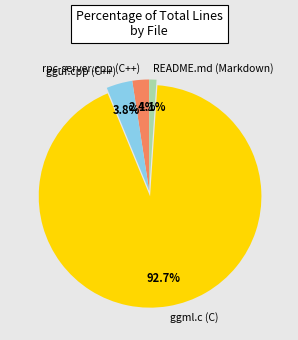

What percentage do ggml.c (C) and README.md (Markdown) together represent?

93.8%